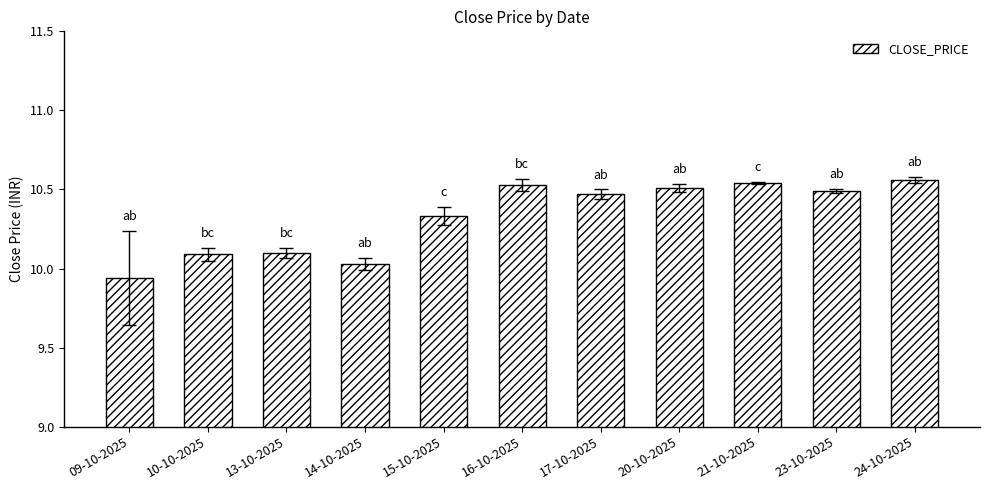

What is the ratio of the value at 23-10-2025 to the value at 15-10-2025?

1.0